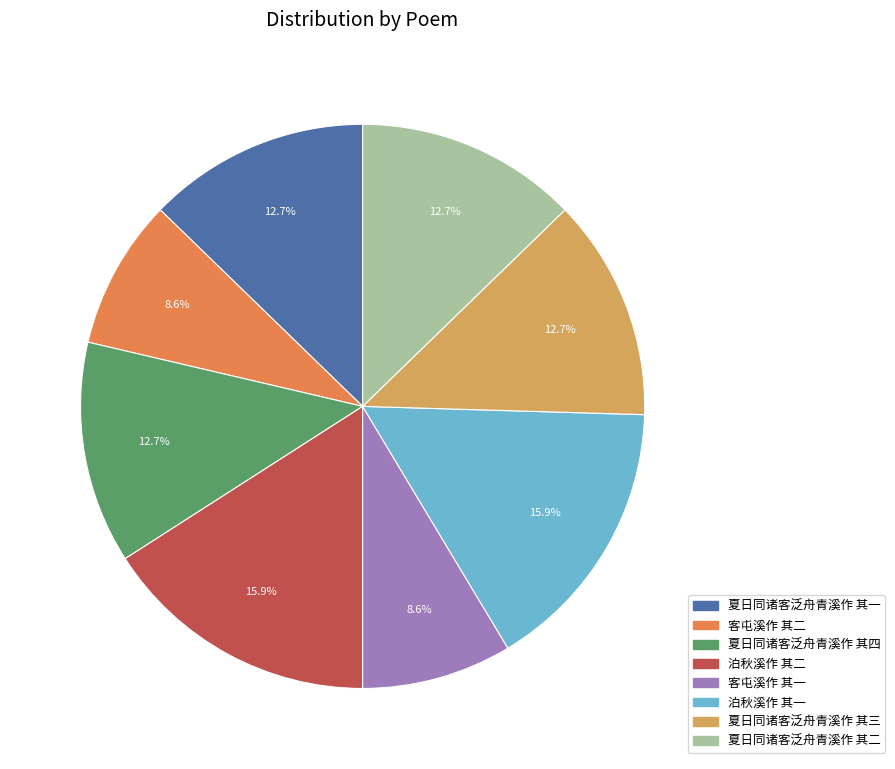

The 泊秋溪作 其二 slice represents 16% of the pie. True or false?

True